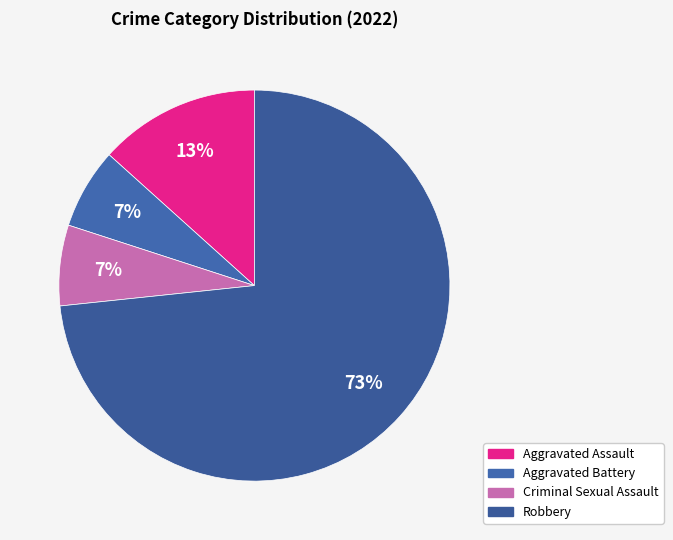

What is the largest slice in the pie chart?

Robbery